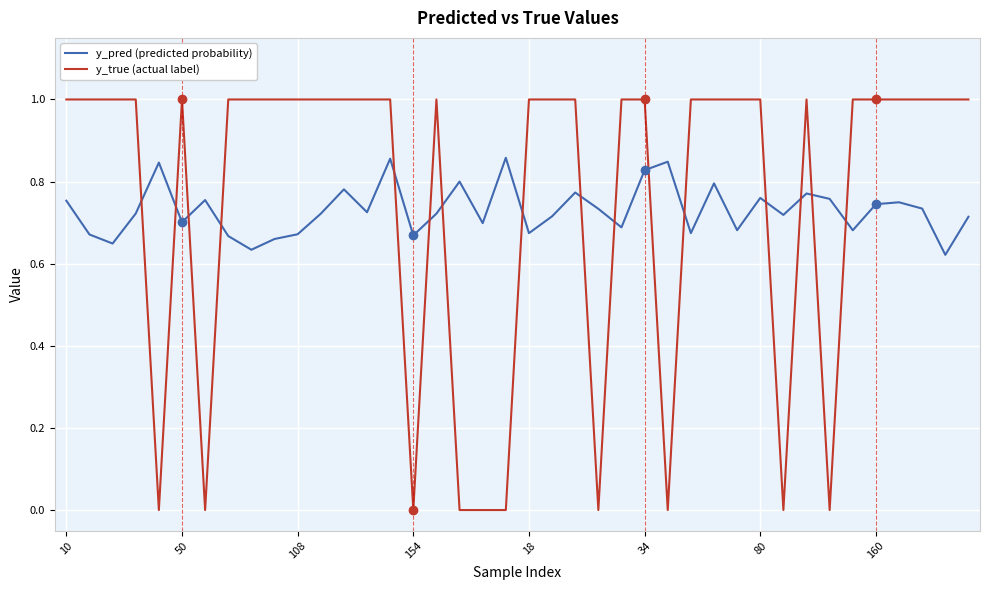

What is the difference between the maximum and minimum values in the y_true (actual label) series?

1.0